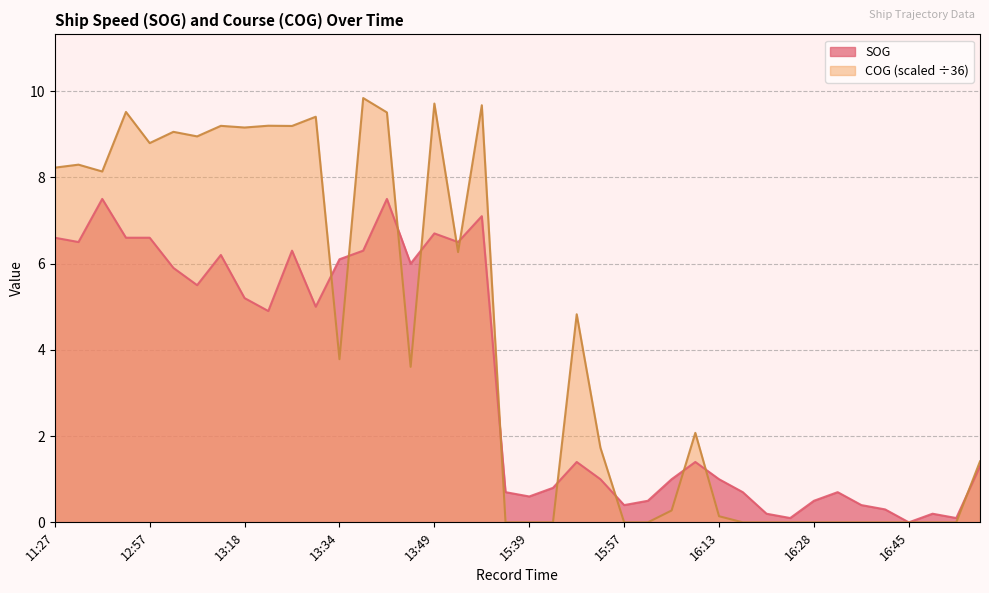

At which category does SOG reach its first local valley?

11:29